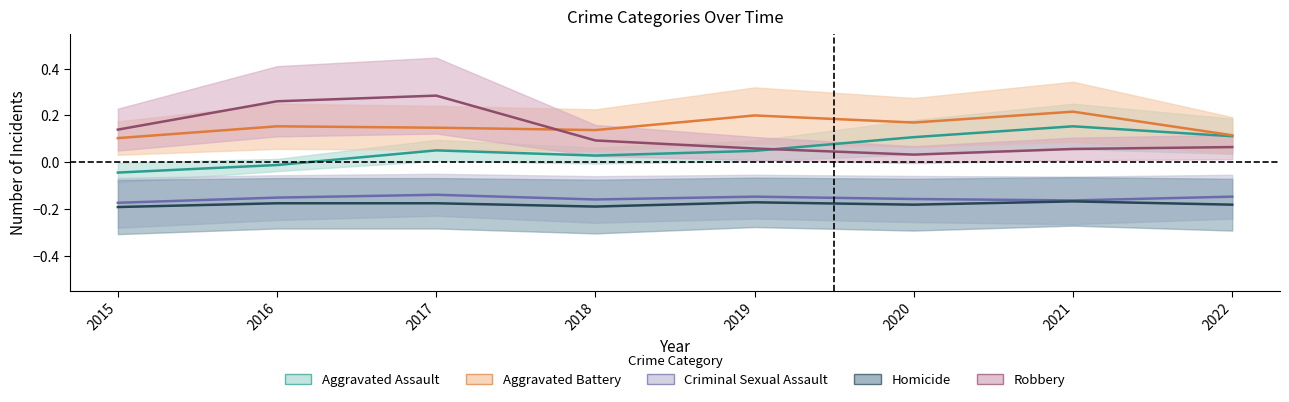

Count the Aggravated Battery values in the range 0 to 1.

8